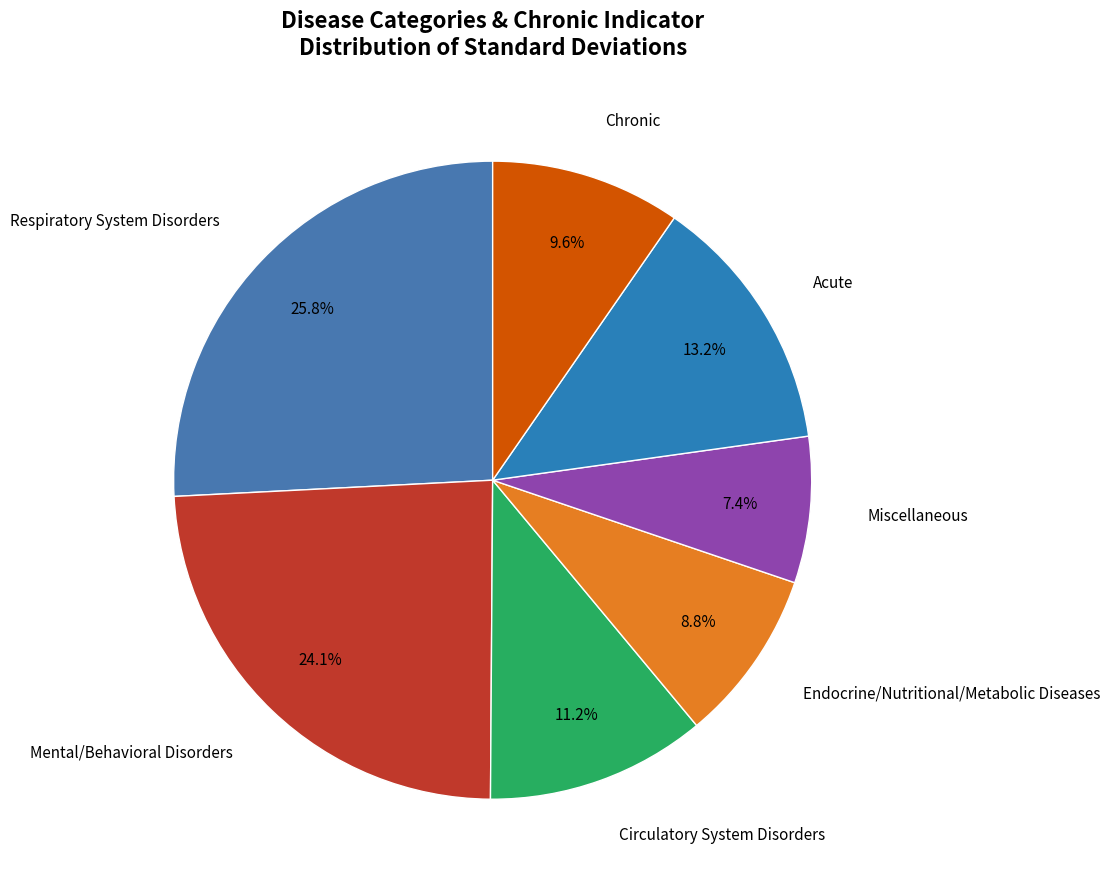

Count the number of slices in the pie.

7